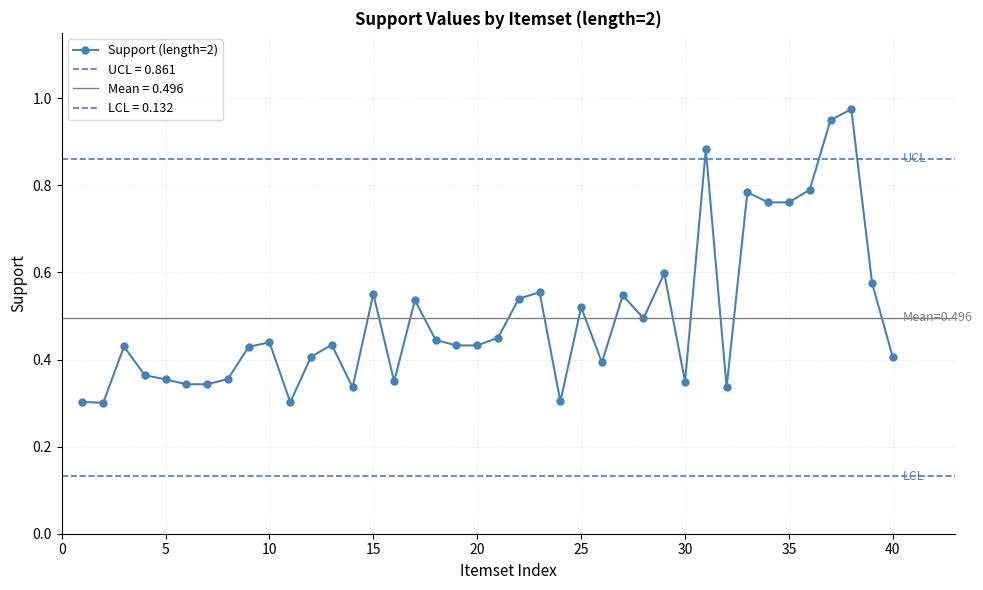

True or false: Support (length=2) has a value of 0.6 at 5.

False